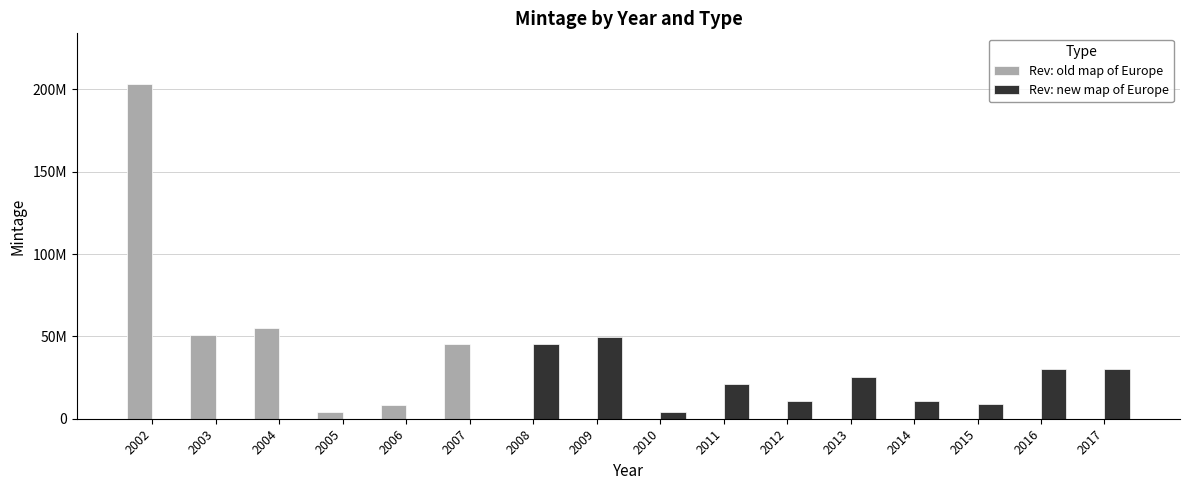

Does the chart contain stacked bars?

No